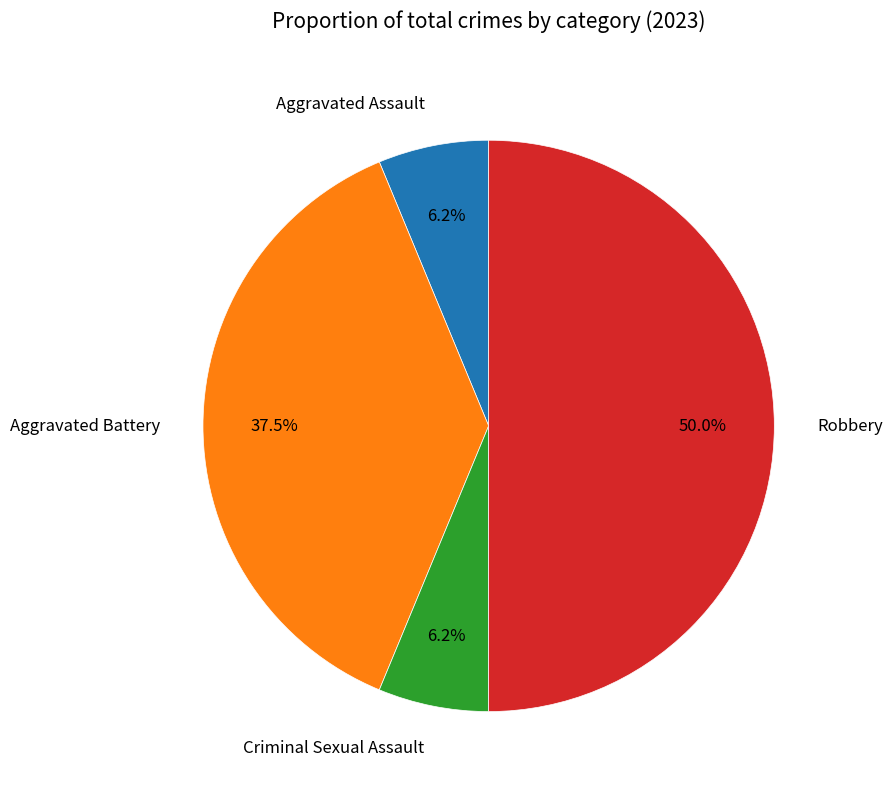

To the nearest percent, what is the difference between the largest and smallest slice percentages?

44%